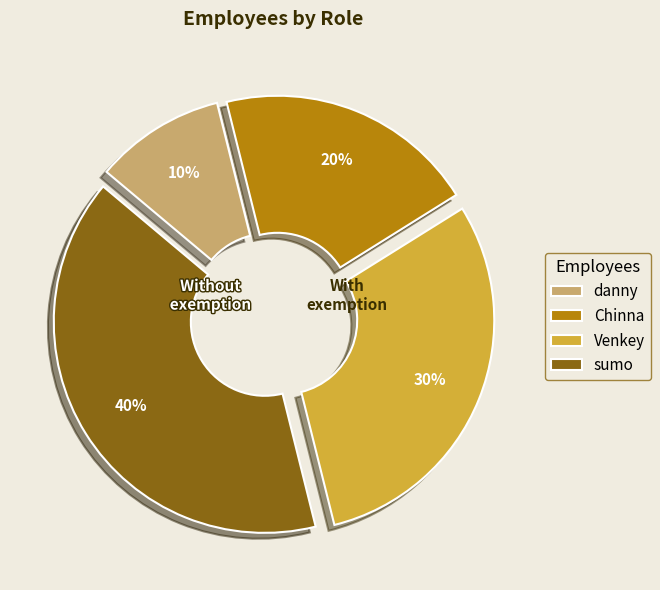

The sumo slice represents 52% of the pie. True or false?

False